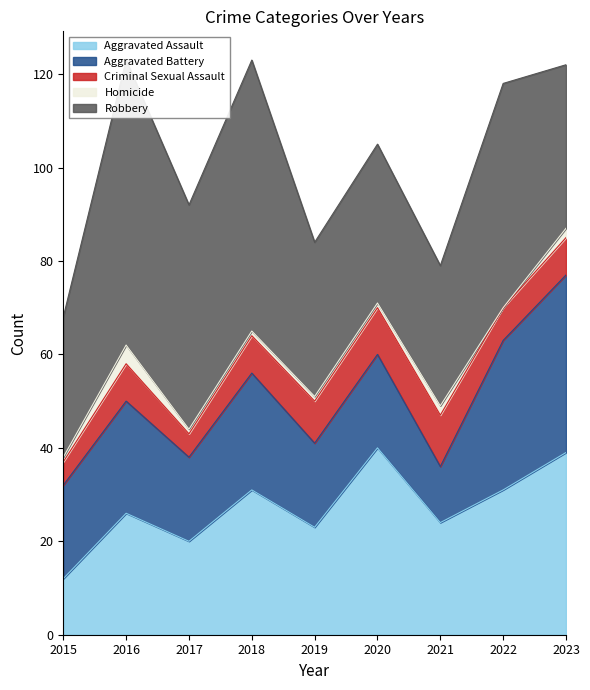

Which series has the widest spread of values?

Robbery